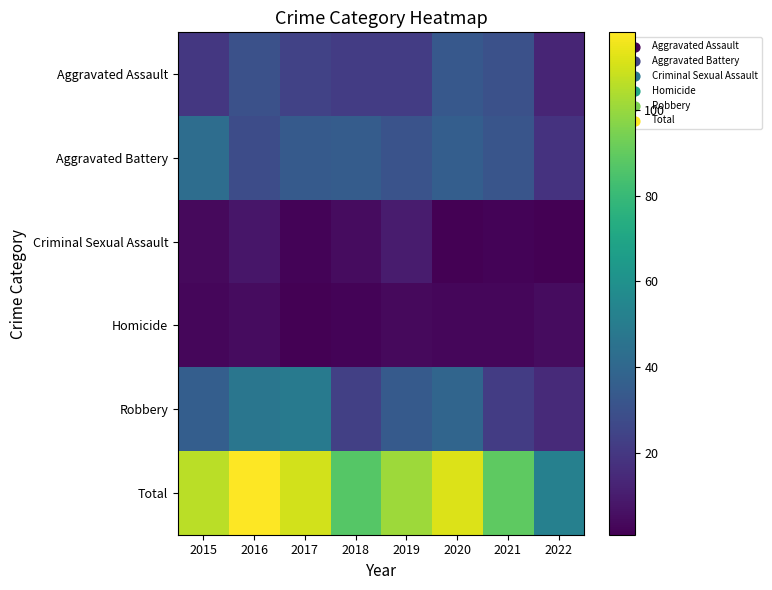

Which series changed the most between 2020 and 2022?

Total